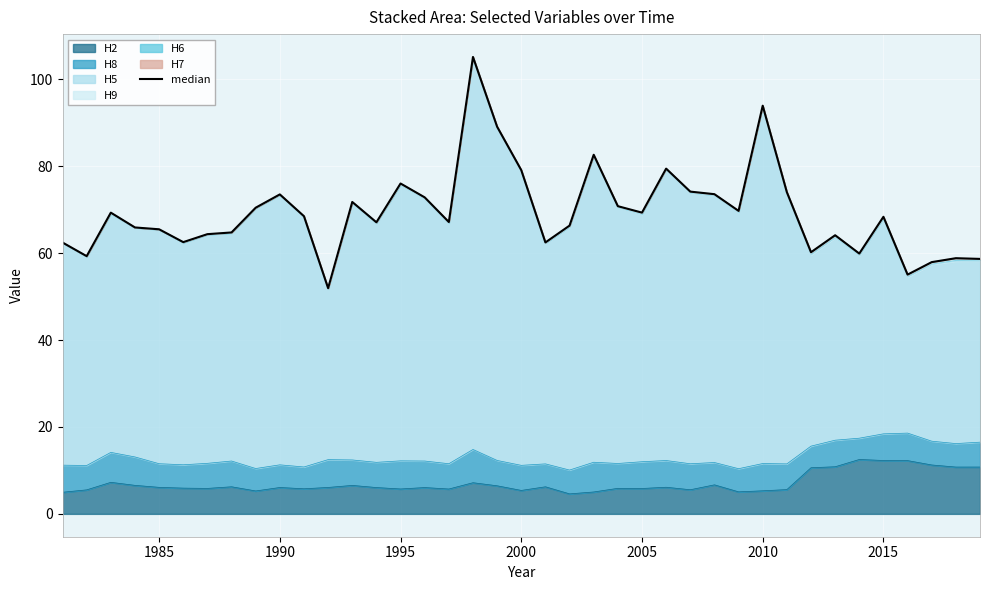

The H2 series shows 5.3 at 2010. True or false?

True